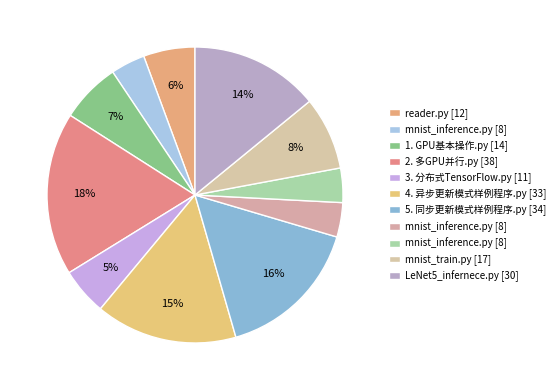

Which slice is the smallest?

Chapter09/mnist_inference.py